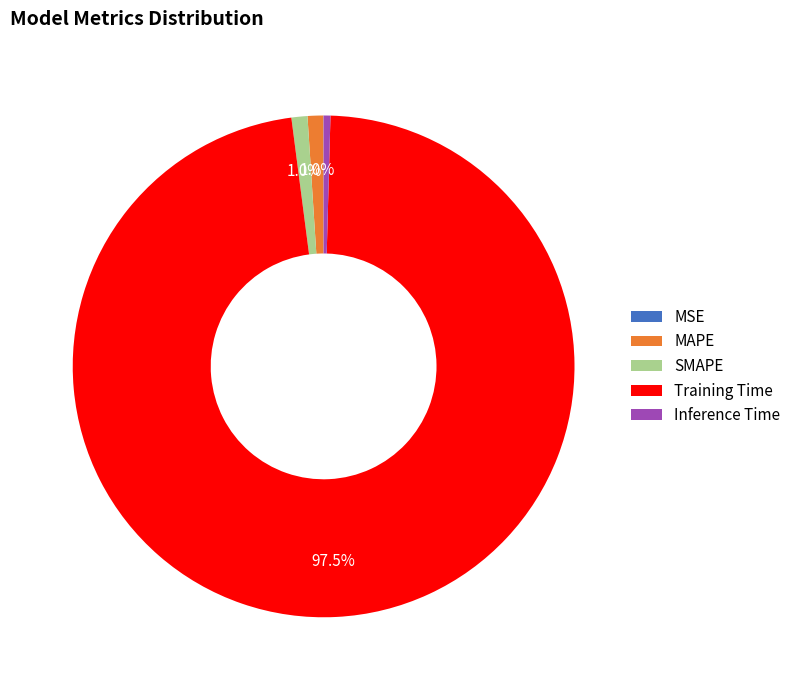

Combined, do MAPE and Inference Time account for over 50%?

No